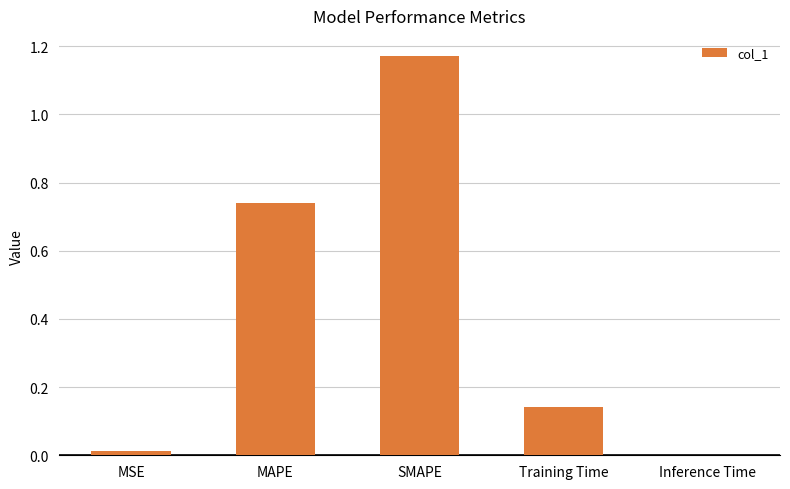

What is the sum of the values at Training Time and MAPE?

0.9